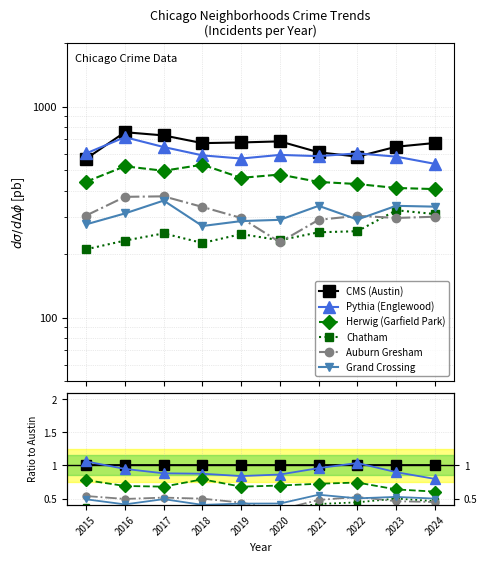

At how many categories does at least one series exceed 0?

10